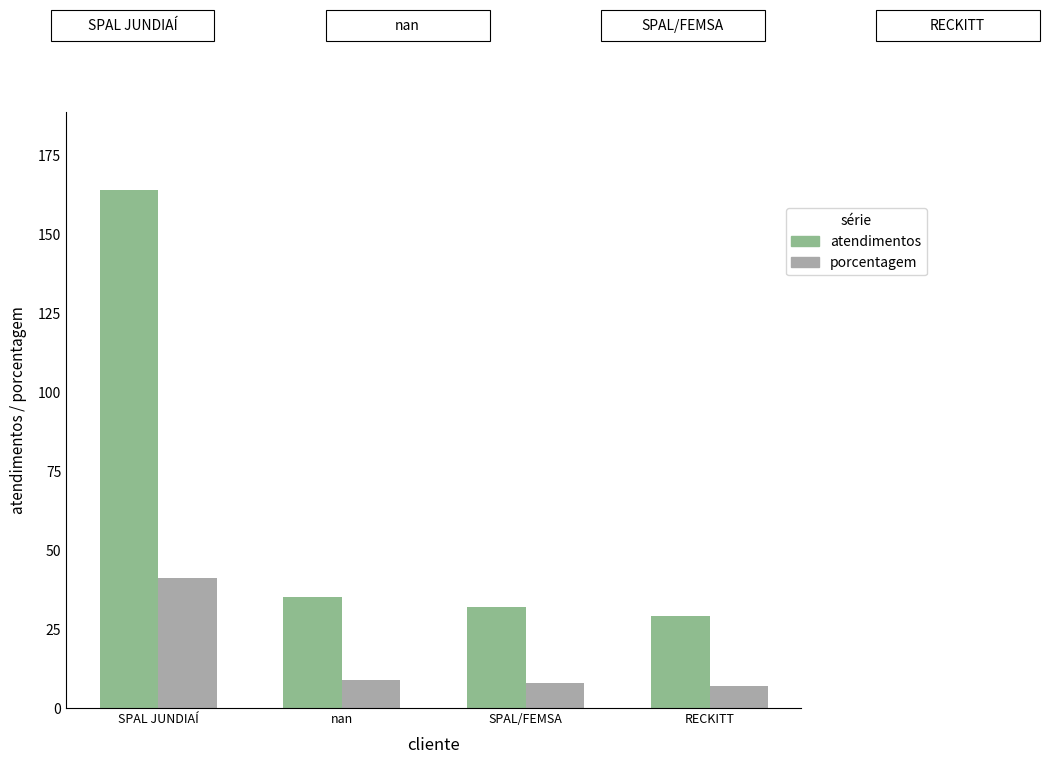

The porcentagem series shows 8 at SPAL/FEMSA. True or false?

True